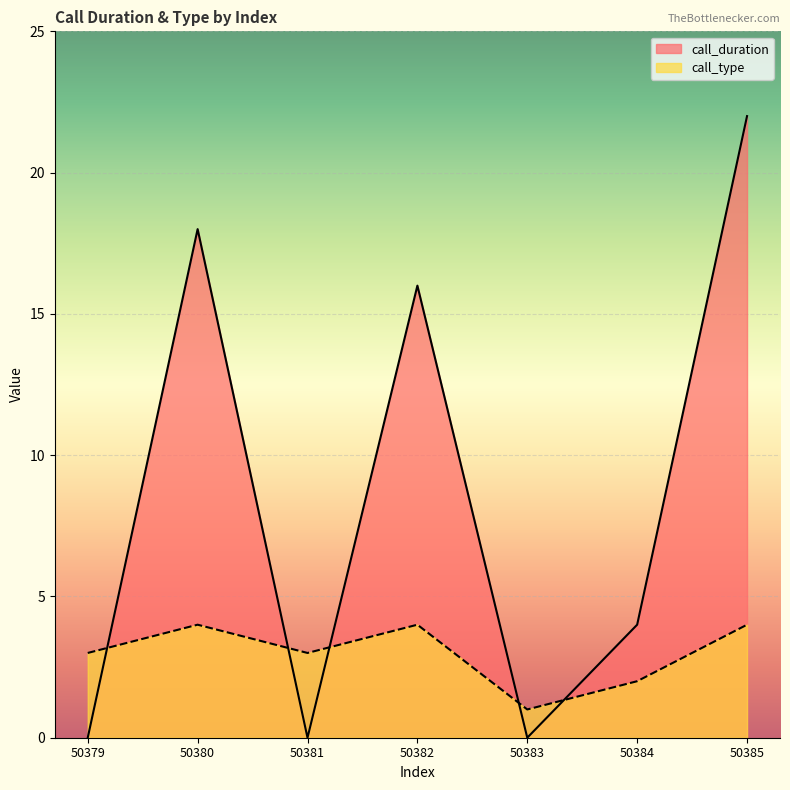

Where is the first local minimum for call_type?

50381